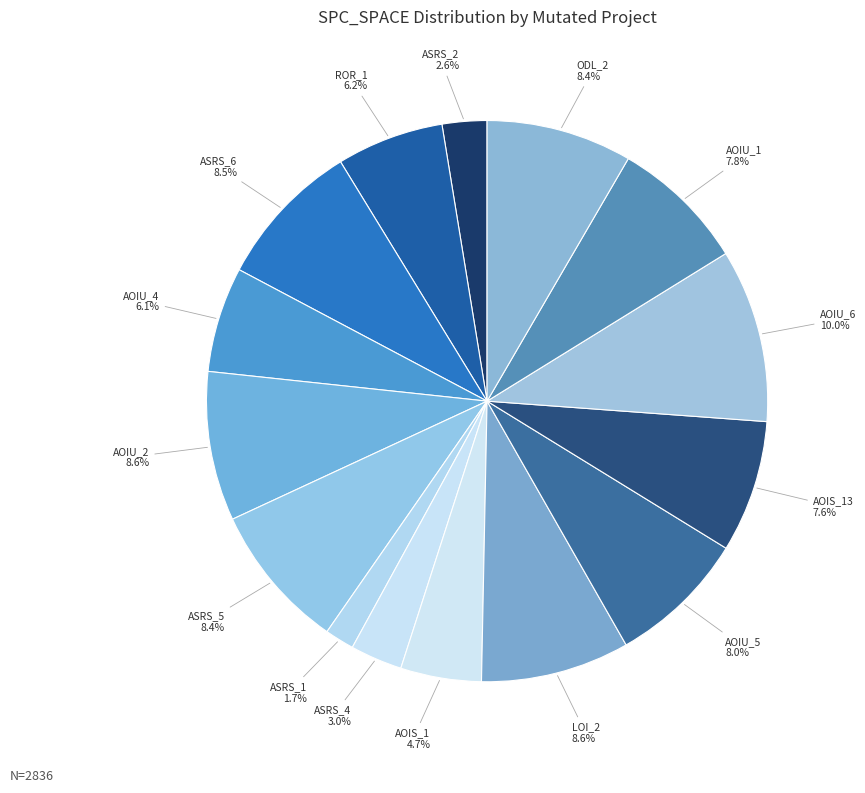

How many segments does this pie chart have?

15